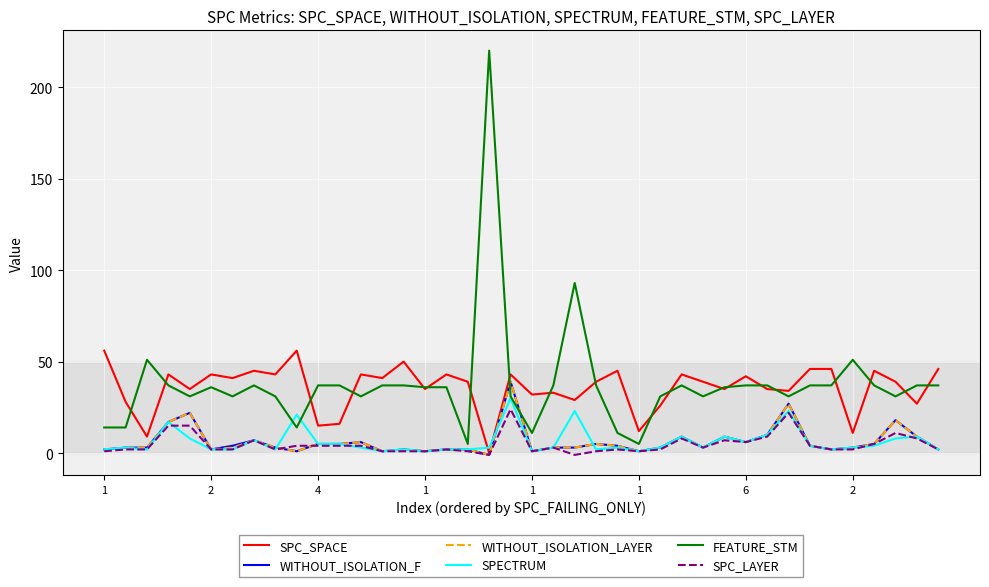

Which series has the largest range (max minus min)?

FEATURE_STM